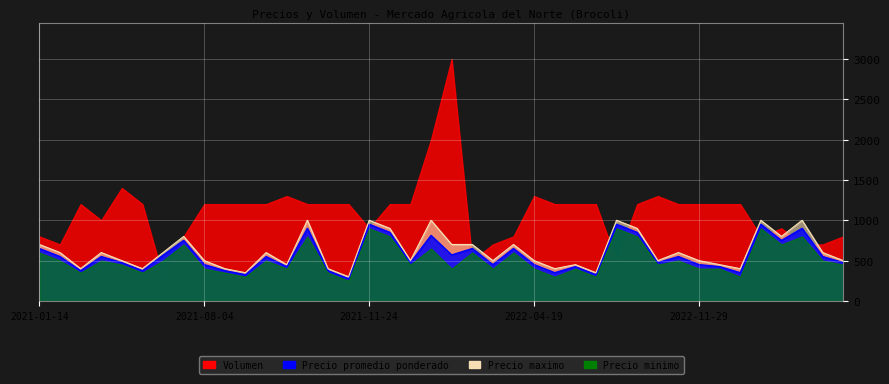

Between 2022-04-19 and 2021-09-02, which is larger?

2022-04-19